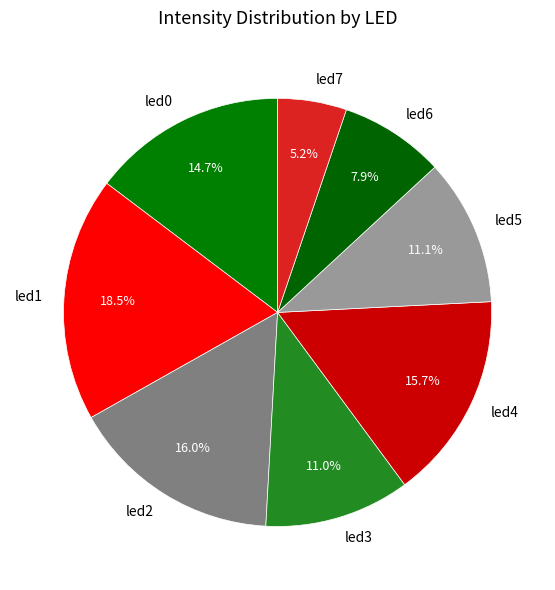

To the nearest percent, what is the difference between the largest and smallest slice percentages?

13%